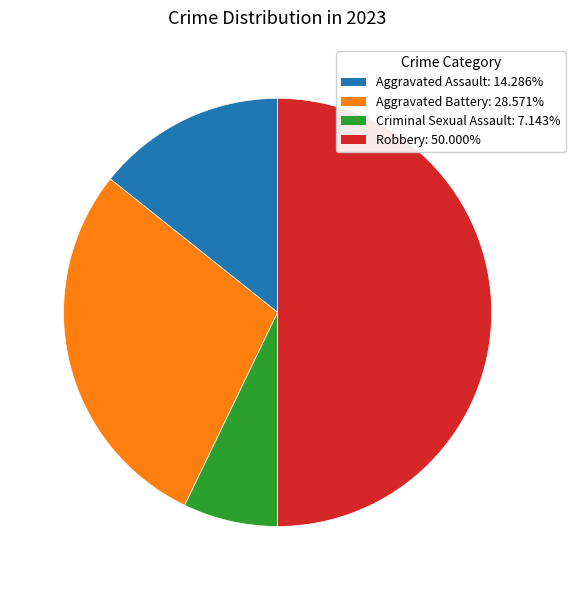

The Robbery slice represents 50% of the pie. True or false?

True